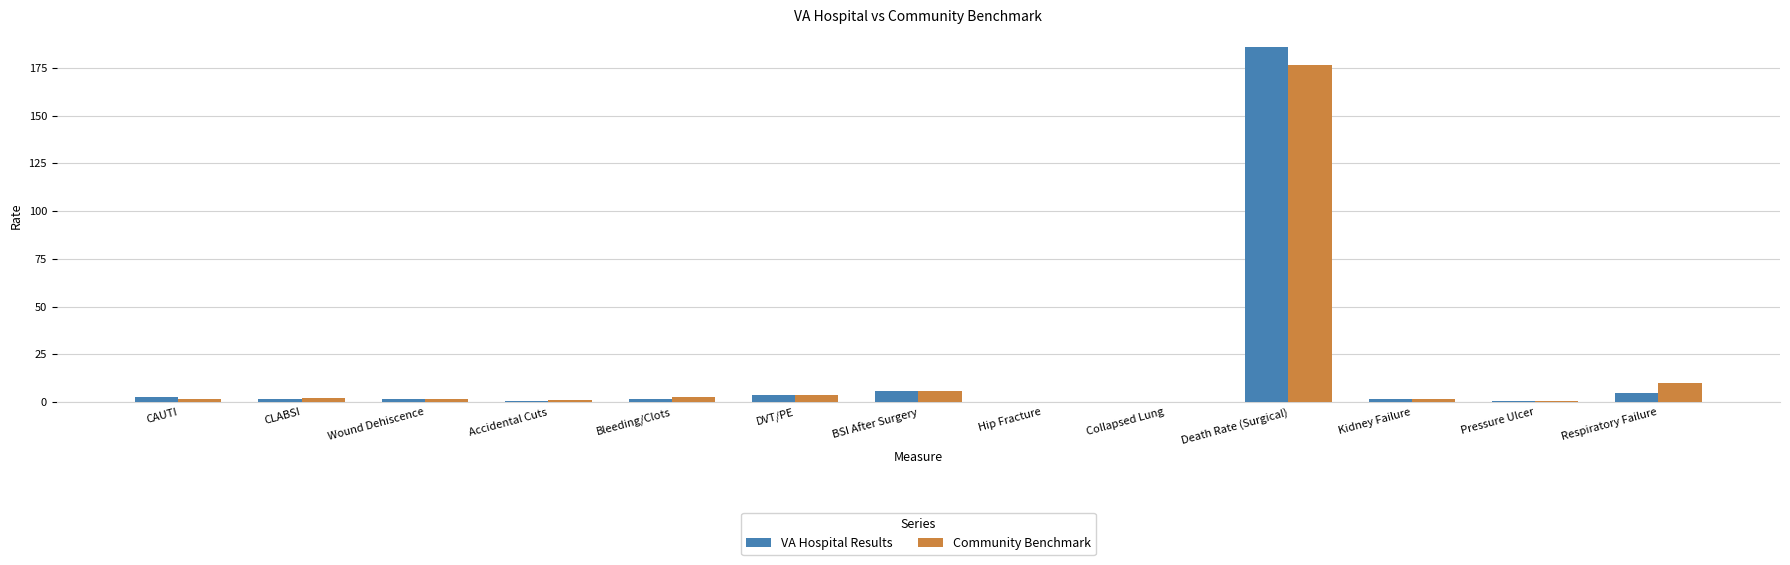

The VA Hospital Results series shows 4.8 at Respiratory Failure. True or false?

True